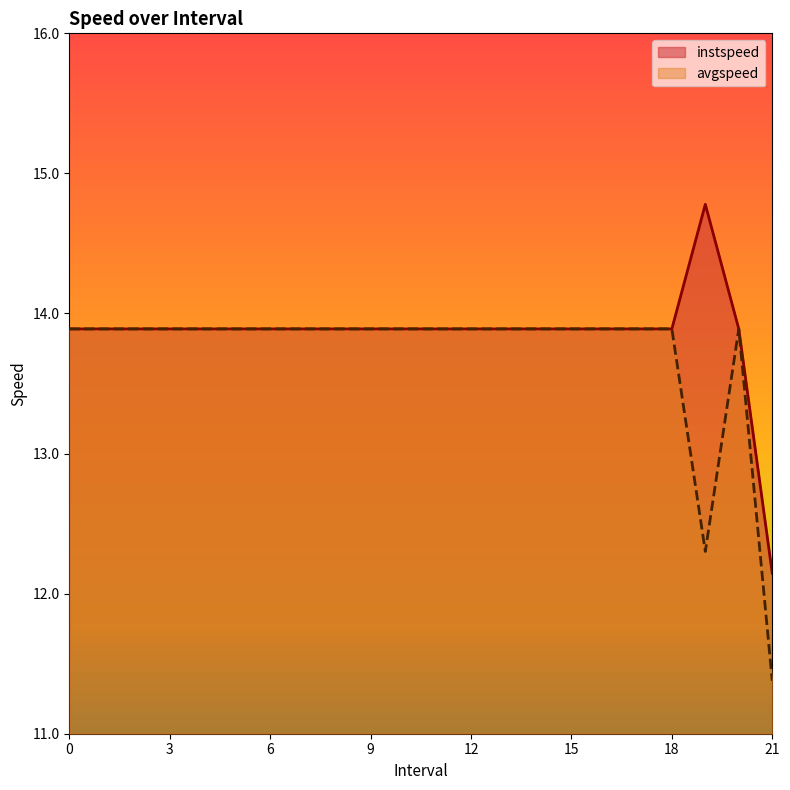

Which series has the largest range (max minus min)?

instspeed